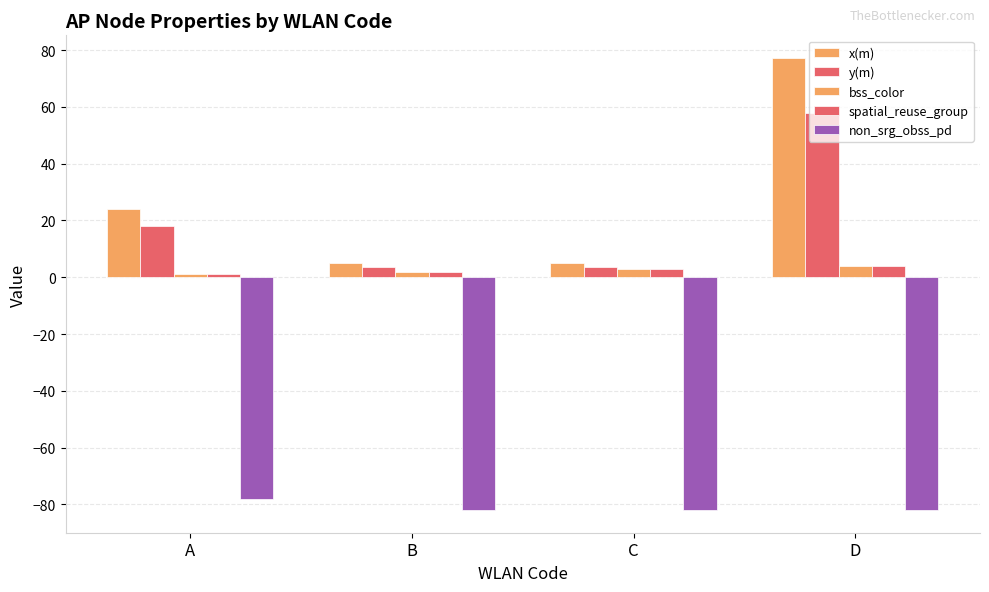

List the labels in order of non_srg_obss_pd value, smallest first.

B, C, D, A